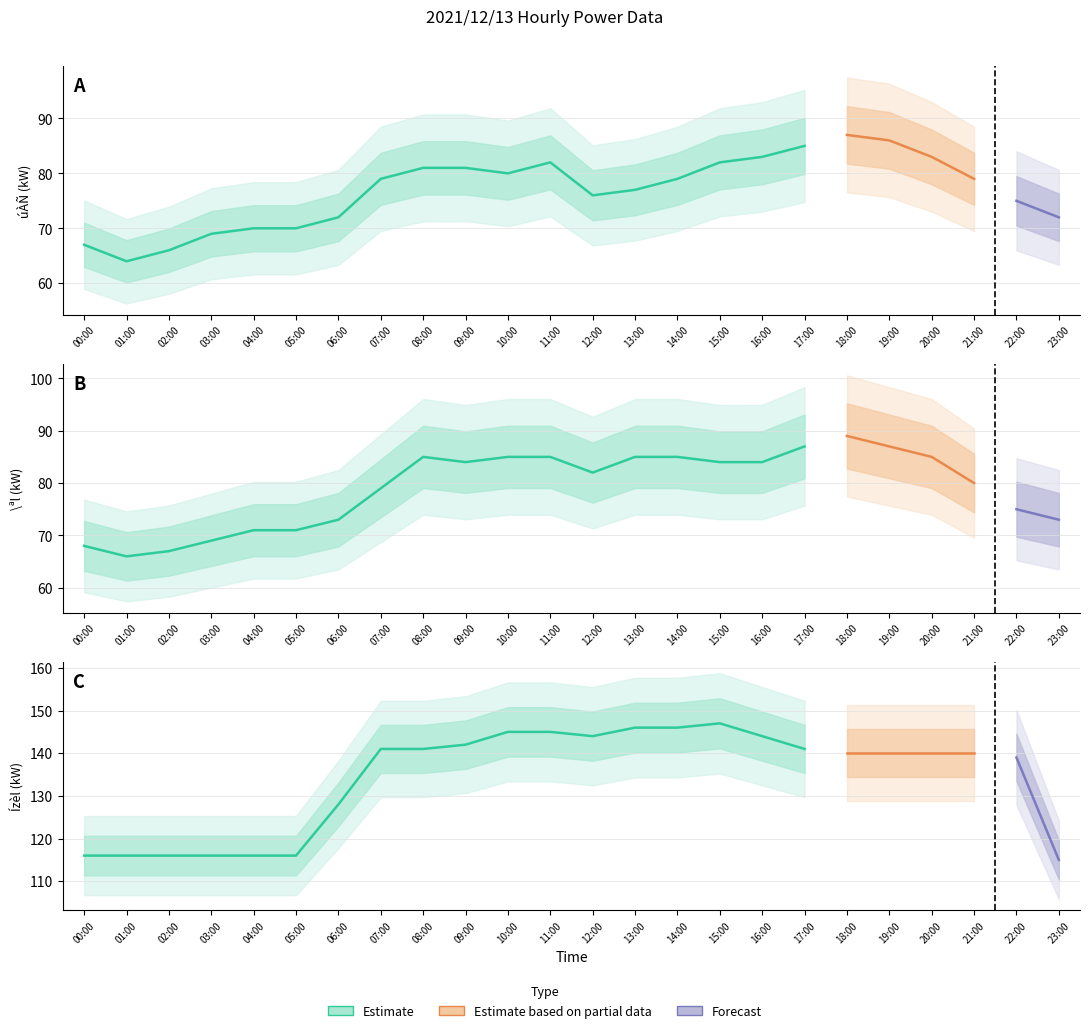

How many lines are shown in the chart?

3